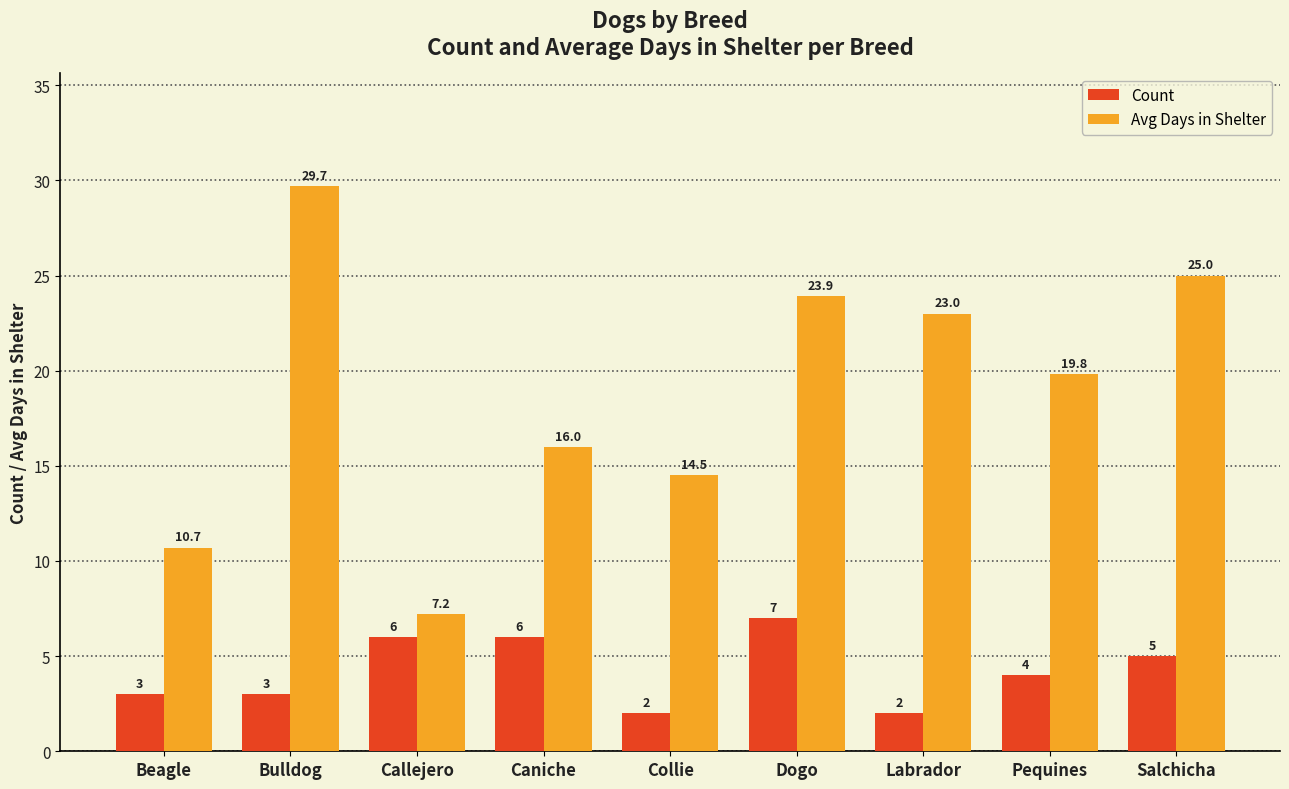

Reading right to left, transcribe all the data shown in this chart.

Count: Salchicha=5.0	Pequines=4.0	Labrador=2.0	Dogo=7.0	Collie=2.0	Caniche=6.0	Callejero=6.0	Bulldog=3.0	Beagle=3.0
Avg Days in Shelter: Salchicha=25.0	Pequines=19.8	Labrador=23.0	Dogo=23.9	Collie=14.5	Caniche=16.0	Callejero=7.2	Bulldog=29.7	Beagle=10.7